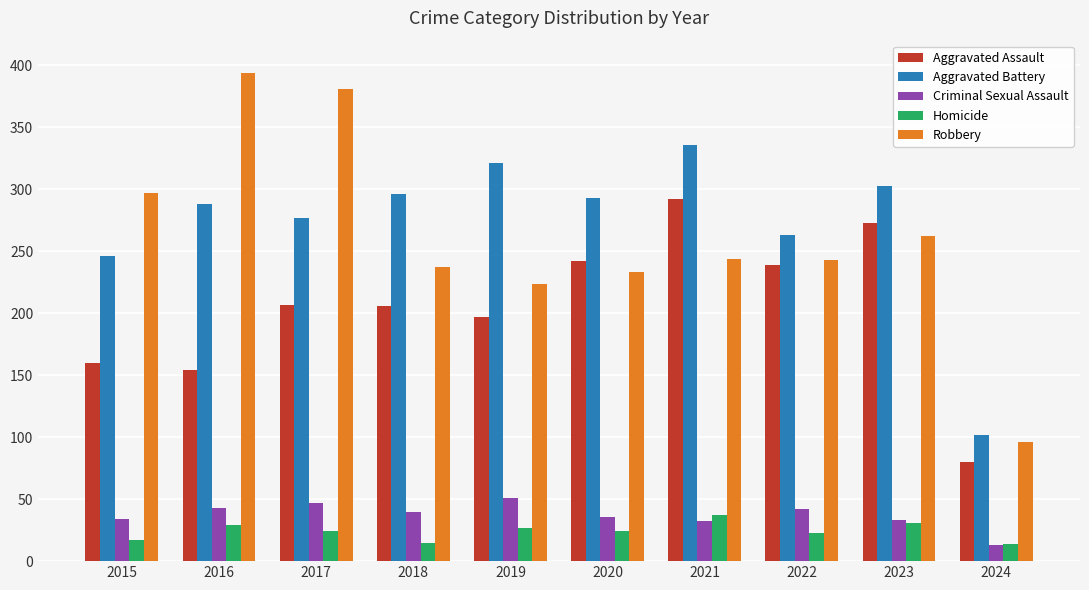

True or false: Aggravated Battery has a value of 288 at 2016.

True